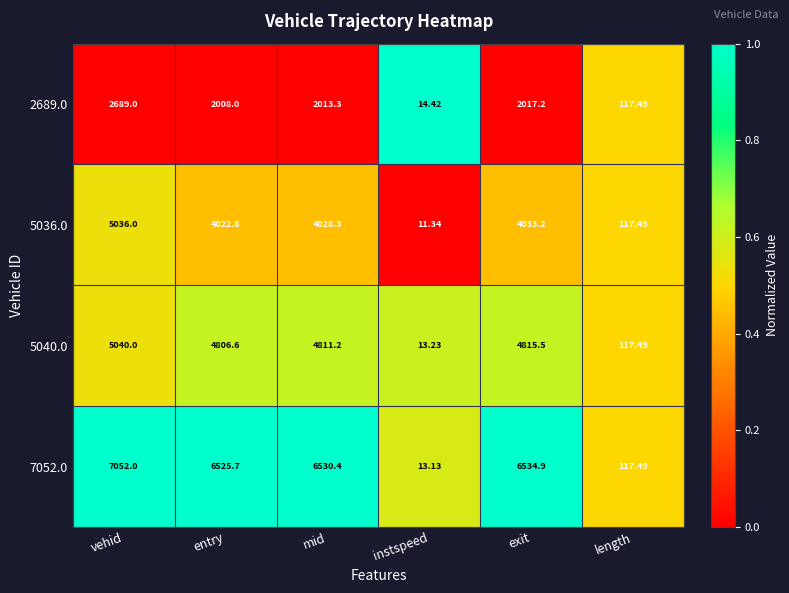

At which label does 7052.0 first exceed 6530?

vehid